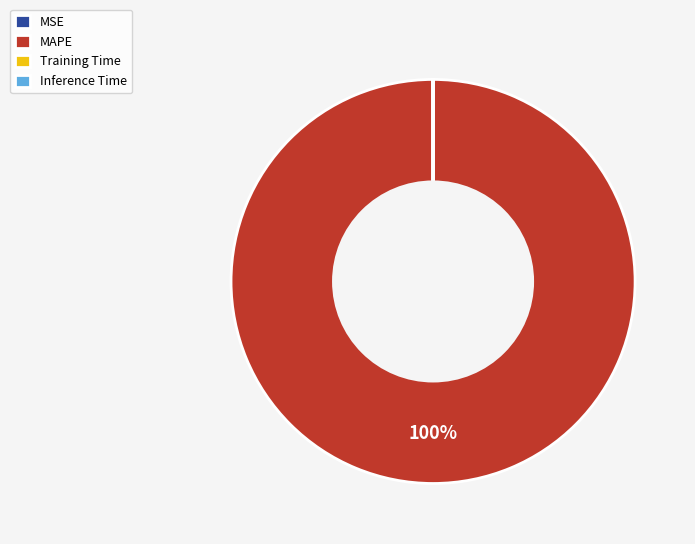

To the nearest percent, what is the difference between the largest and smallest slice percentages?

100%